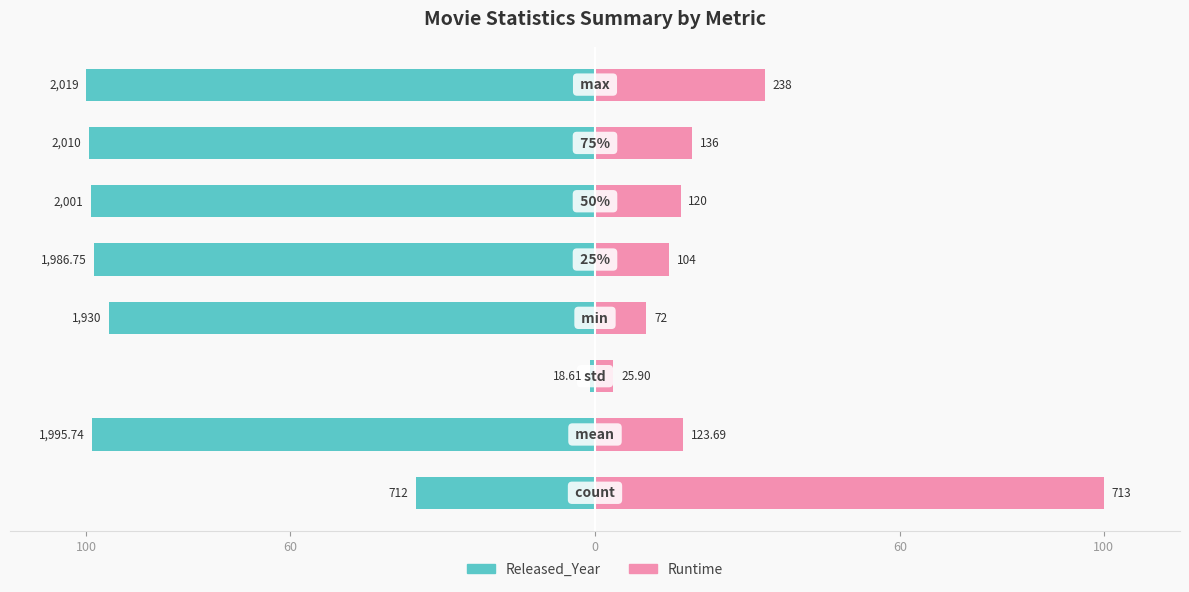

What are all the series names shown in the legend?

Released_Year, Runtime